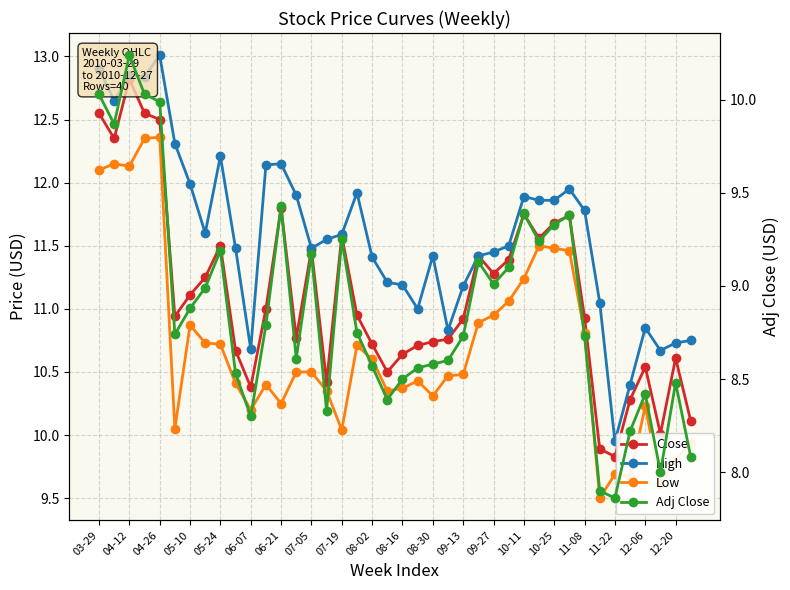

At 27, list the series in order from largest to smallest.

High, Close, Low, Adj Close